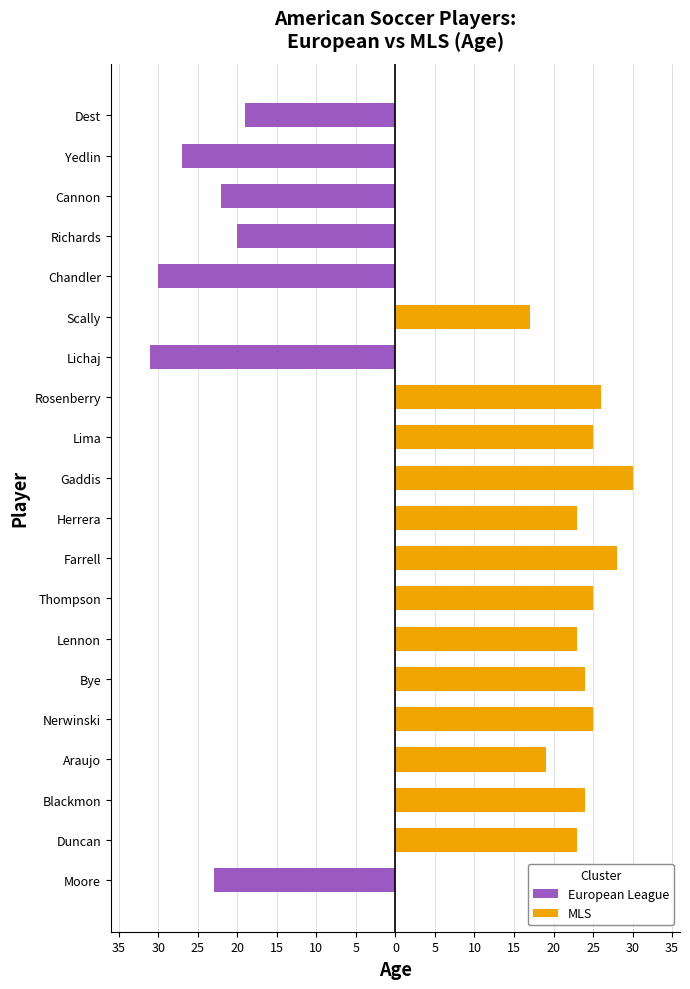

How many groups of bars are there?

20